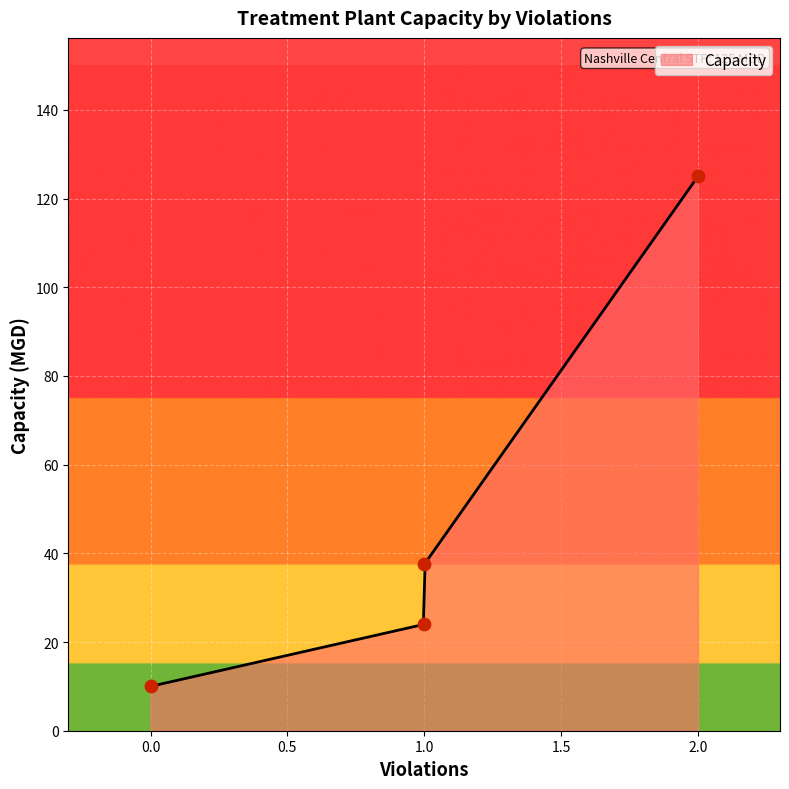

Approximately how many times larger is the value at Harpeth Valley UD STP compared to Nashville Central STP?

0.1